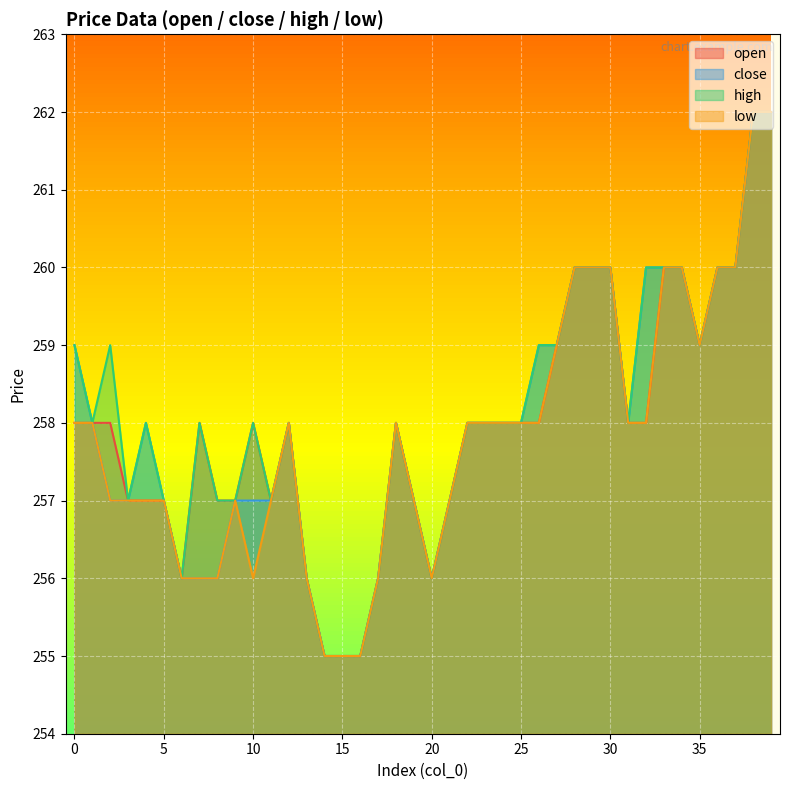

The value of high at 28 is 260. True or false?

True